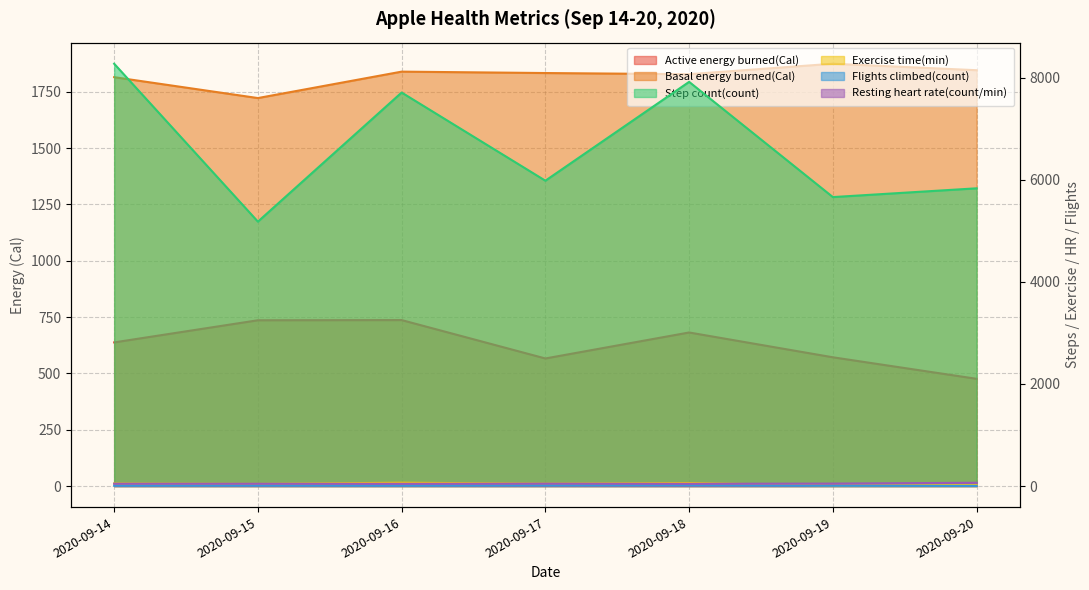

Which series ends up on top after the final intersection of Resting heart rate(count/min) and Exercise time(min)?

Resting heart rate(count/min)